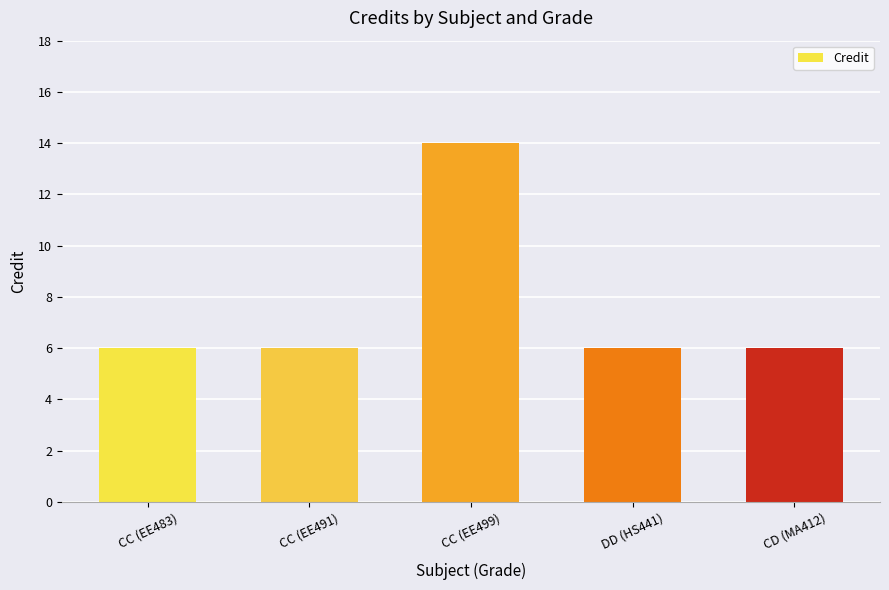

Is it true that the value at CC (EE499) is 25?

False